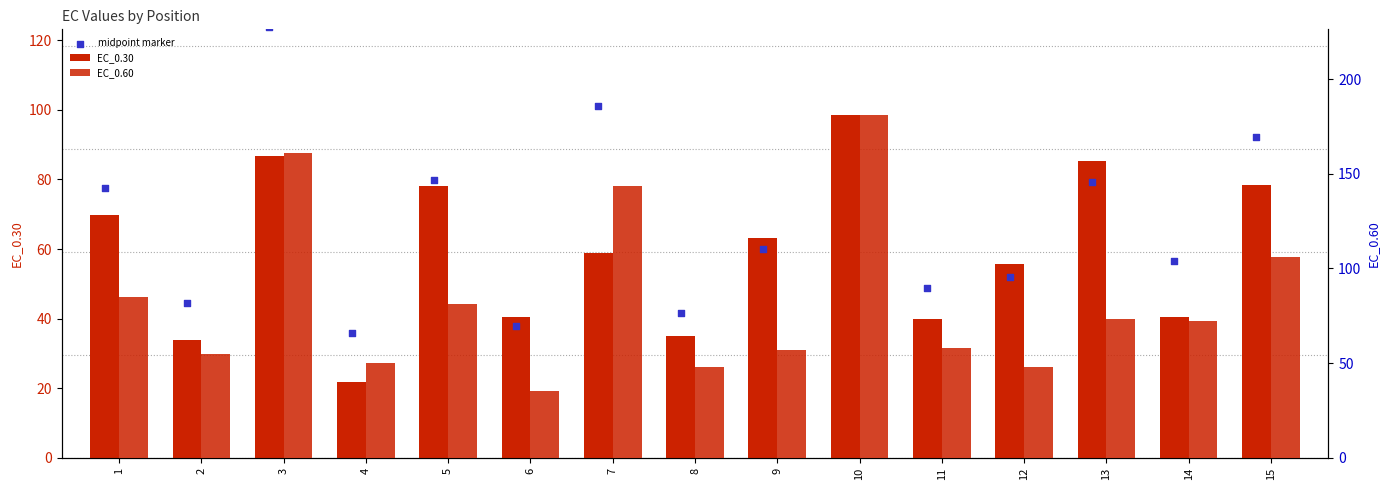

What are all the series names shown in the legend?

EC_0.30, midpoint marker, EC_0.60